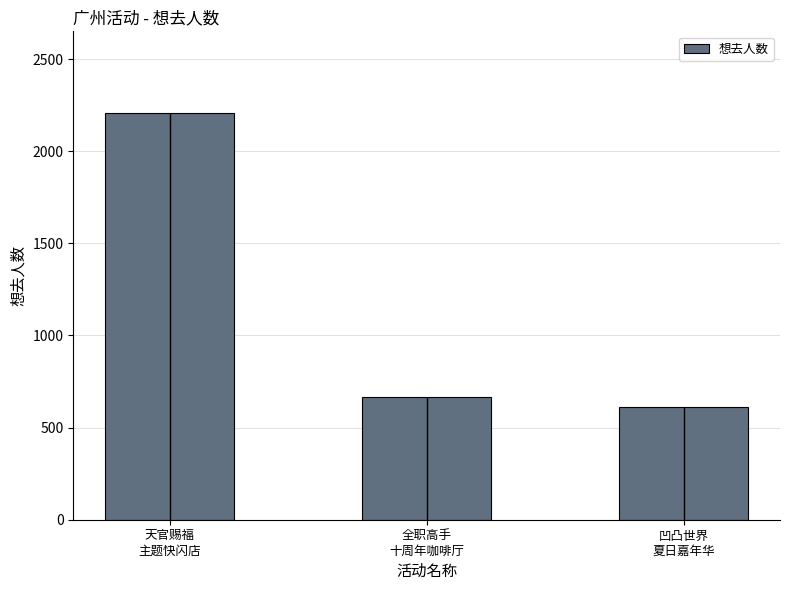

Is it true that the value at 天官赐福
主题快闪店 is 3446?

False